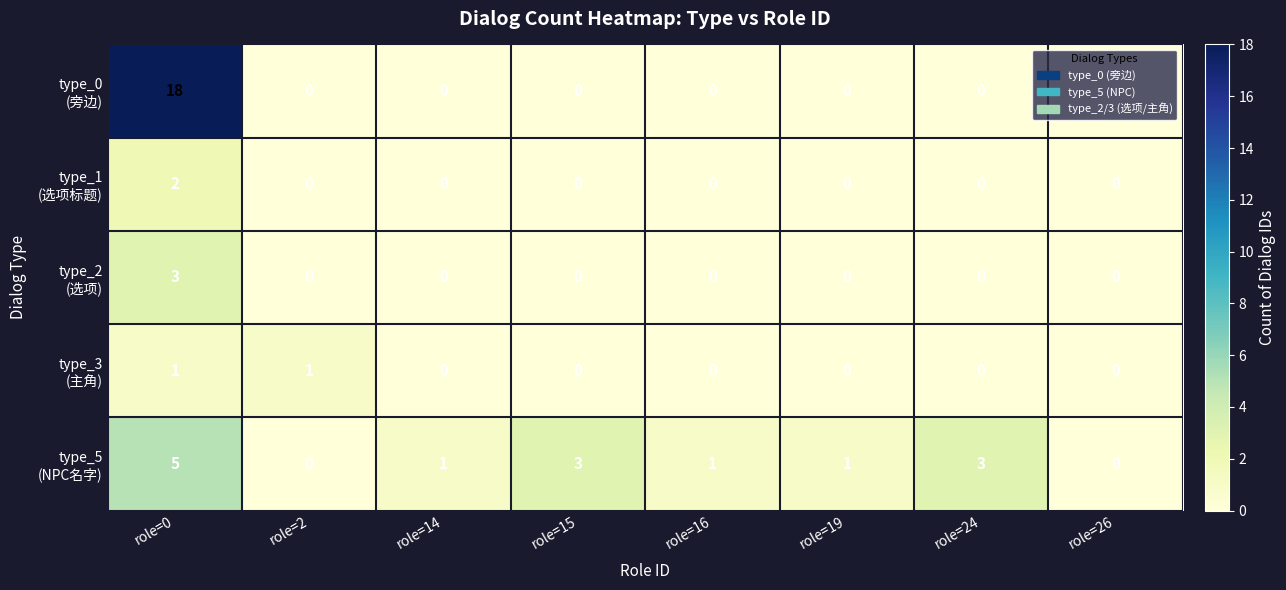

At which category is the sum across all series the highest?

role=0